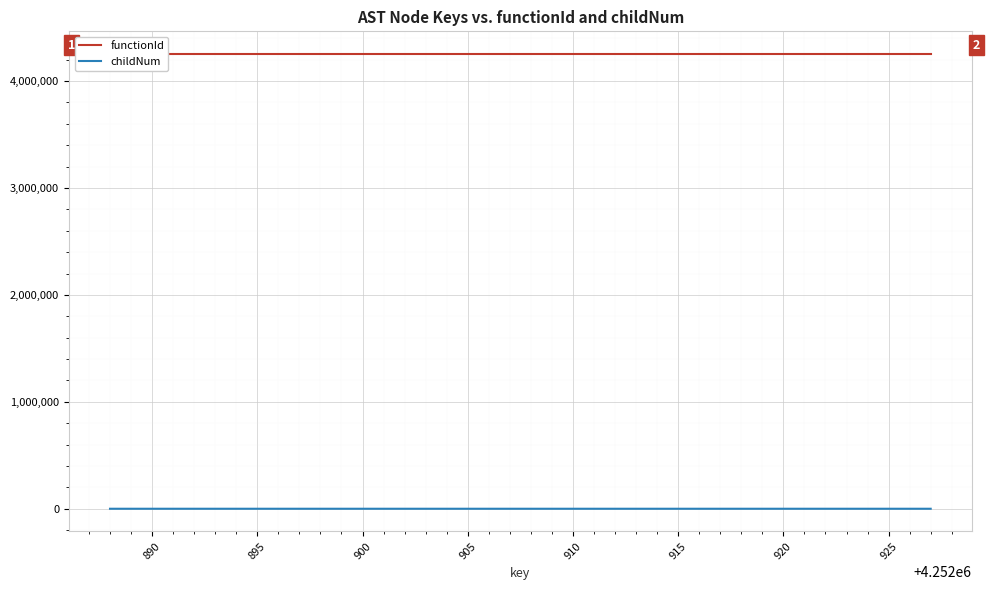

How many categories are shown in the chart?

20